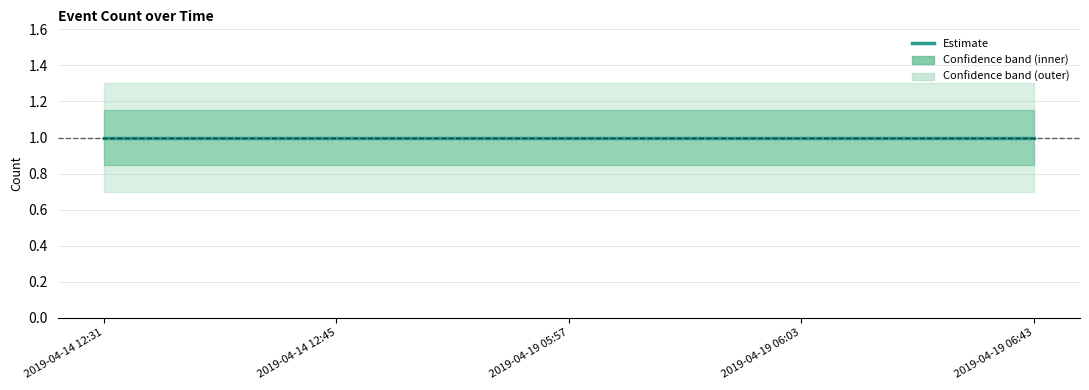

True or false: Estimate and upper_inner cross at least once.

False